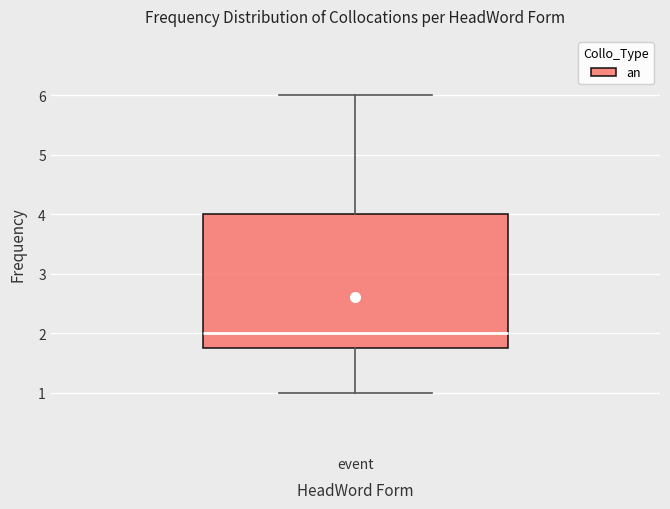

Where does the upper whisker of the box for event end on the y-axis? The values are not printed on the chart, so give them approximately, as read against the axis.

6.0